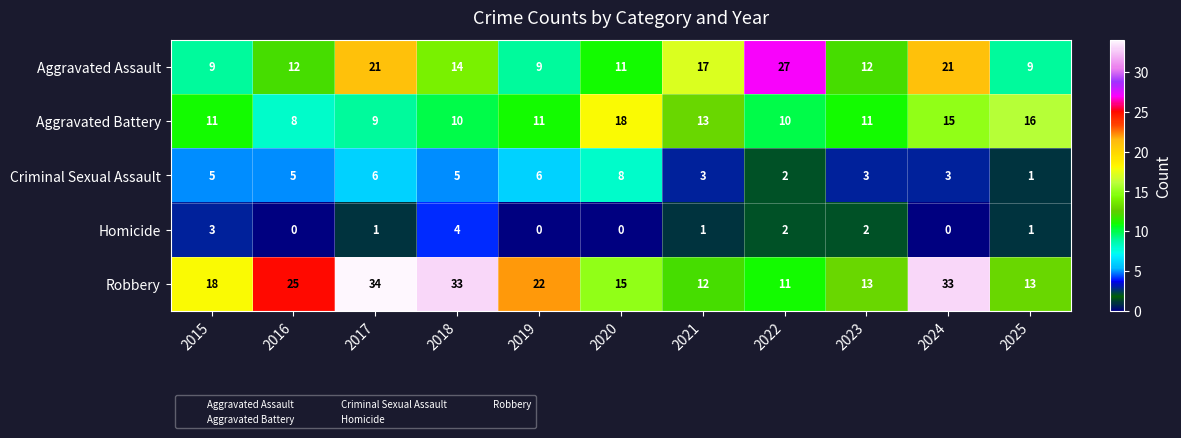

What is the spread (max minus min) of values at 2020?

18